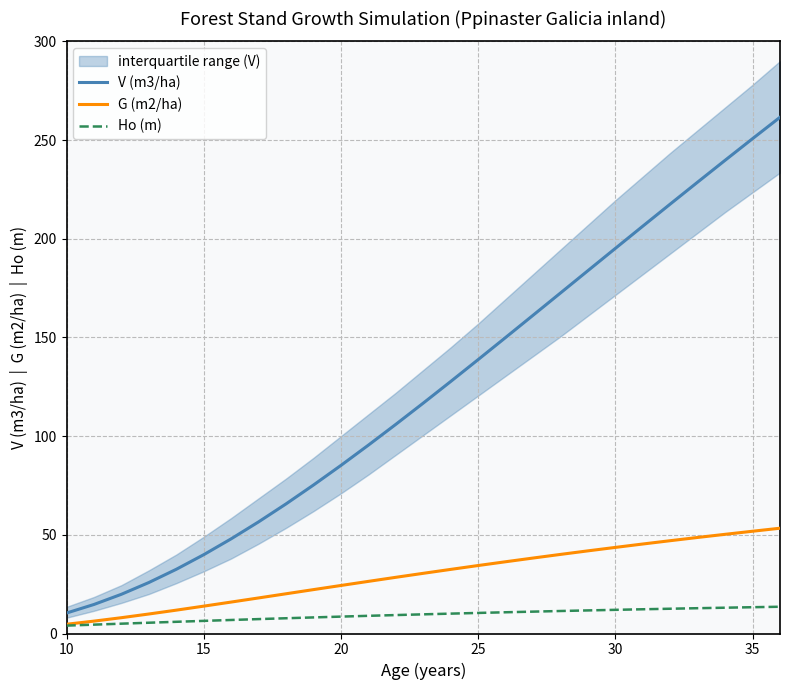

What is the sum of all G (m2/ha) values?

804.0